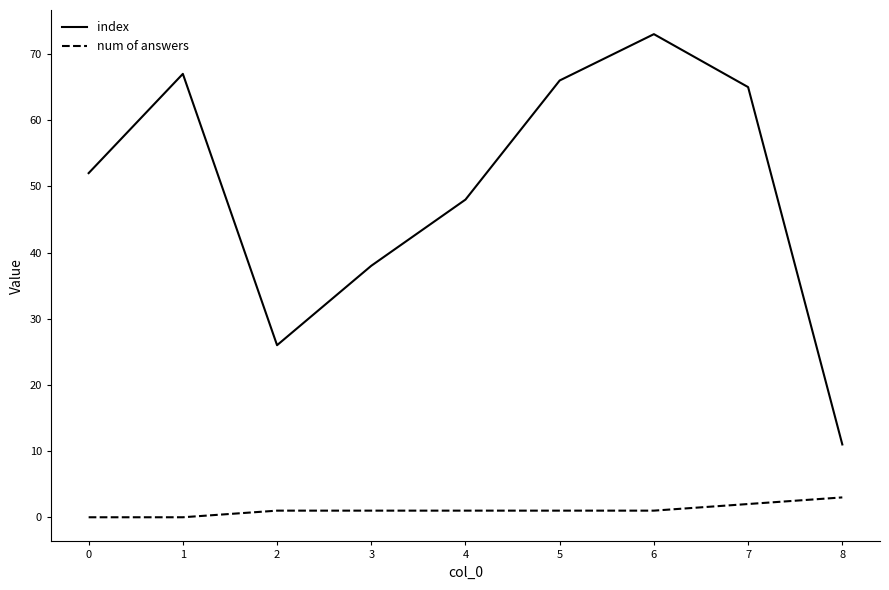

What is the greatest value displayed?

73